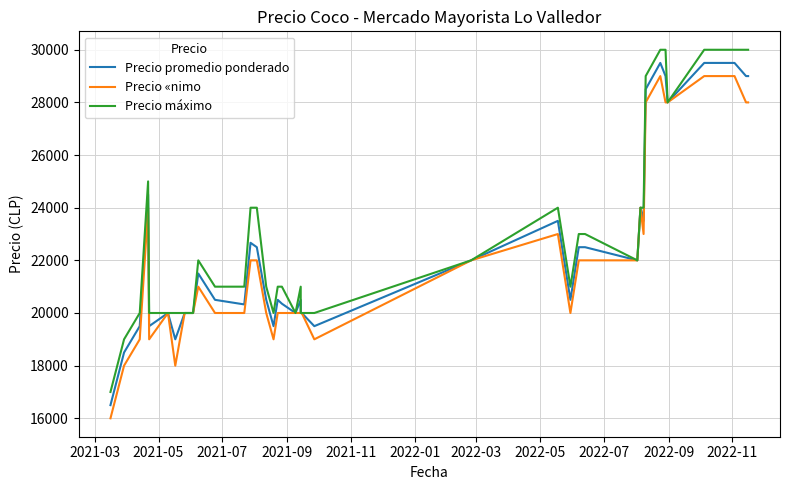

In Precio máximo, how many points are lower than both neighbors (excluding endpoints)?

5